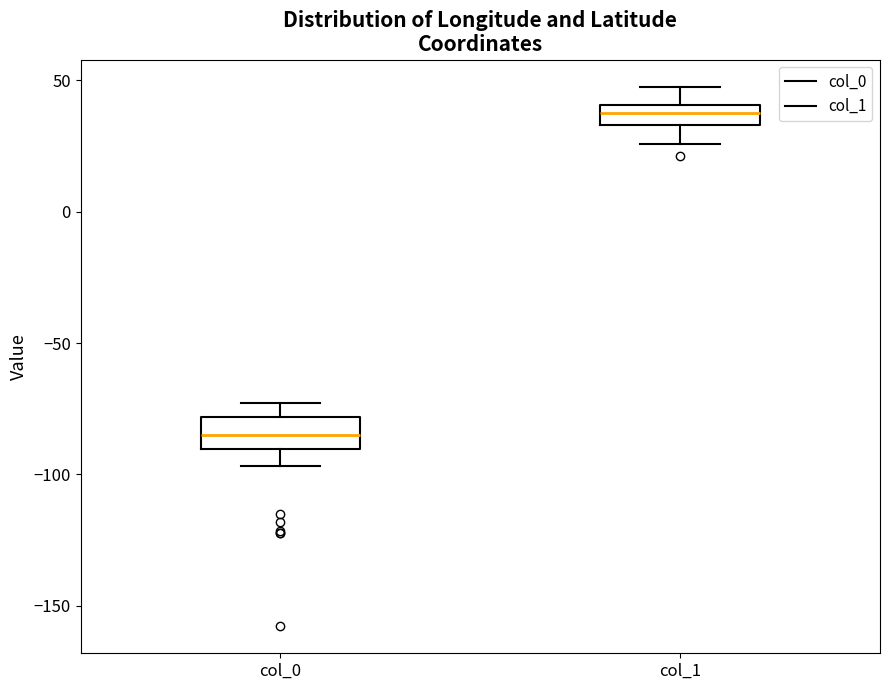

Reading left to right, read every box against the y-axis: the position of its median line, the range the box covers, and the ends of its whiskers. The values are not printed on the chart, so give them approximately, as read against the axis.

col_0: median -85, box -90 to -80, whiskers -95 to -75
col_1: median 40 (inside the box), box 35 to 40, whiskers 25 to 50